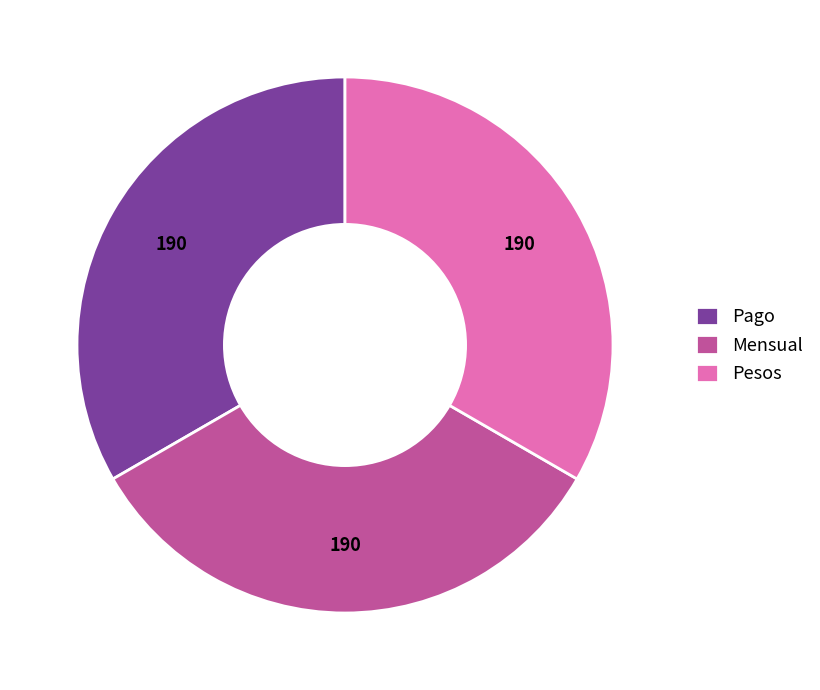

Is it true that Pago is 33% of the pie?

True